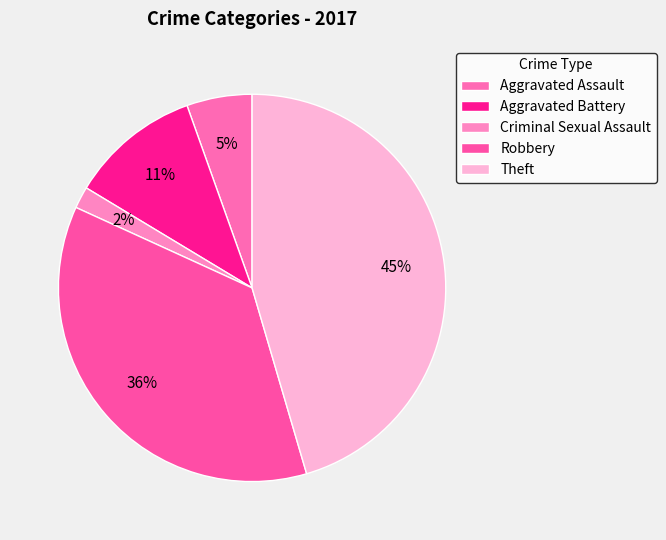

Approximately how many times larger is the value at Aggravated Assault compared to Aggravated Battery?

0.5